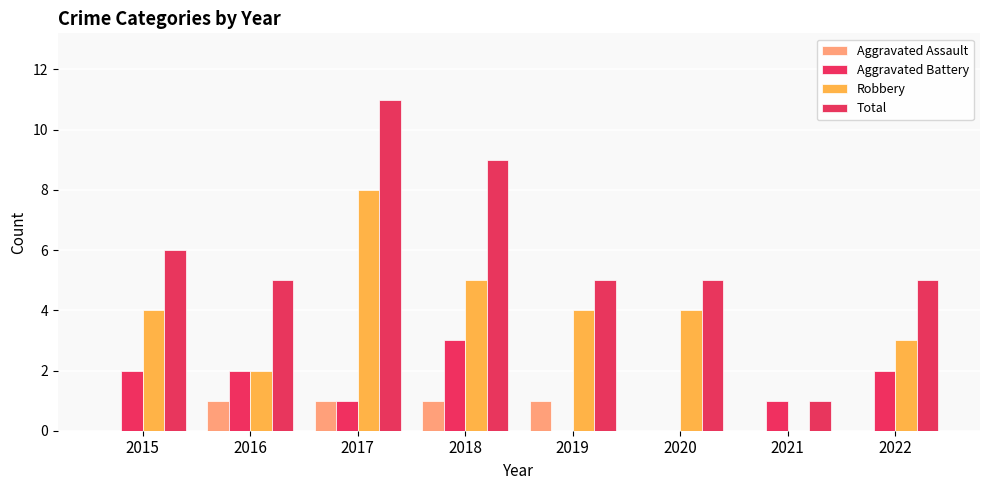

How many distinct data groups are displayed?

4